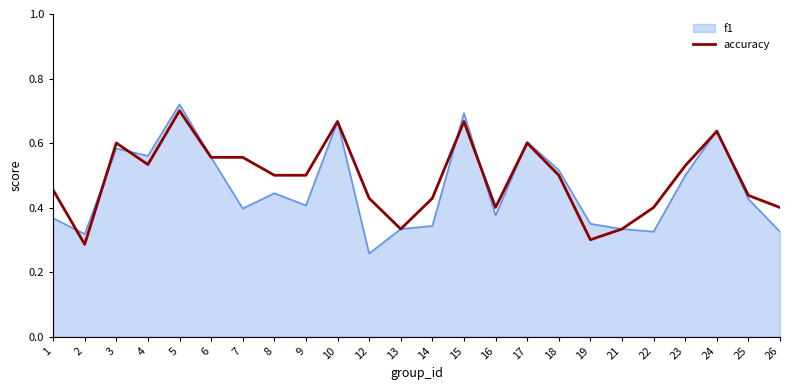

At which category does the chart reach its minimum across all series?

12